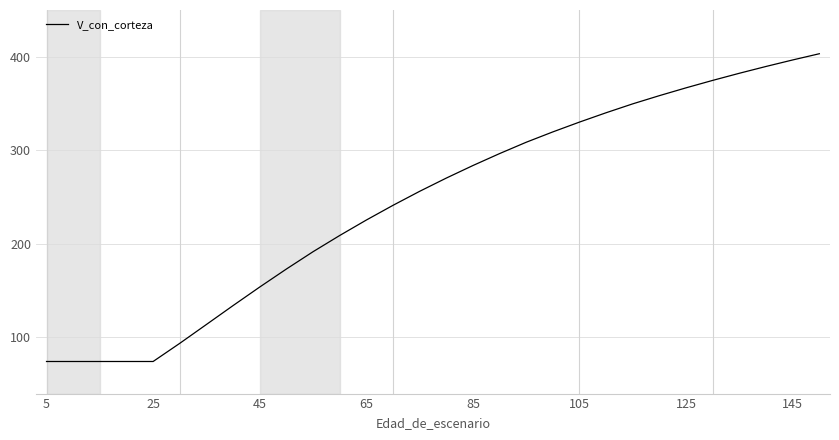

What is the minimum value shown in the chart?

74.3